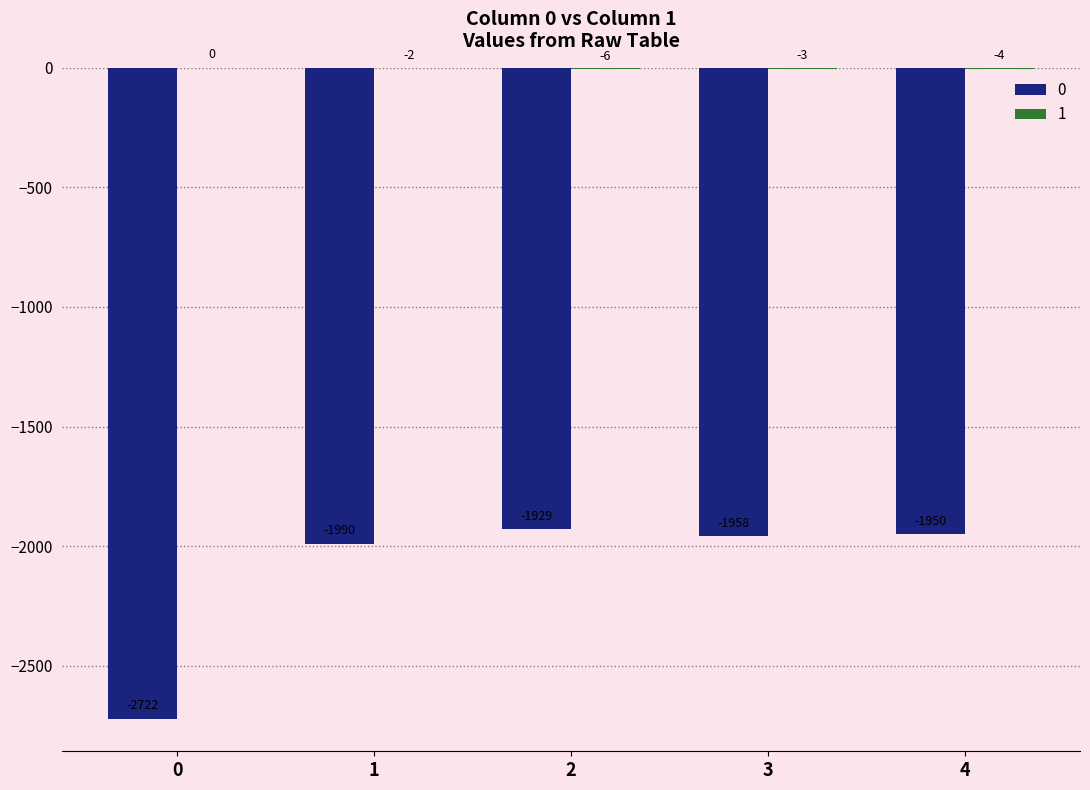

What is the total value across all series at 0?

-2722